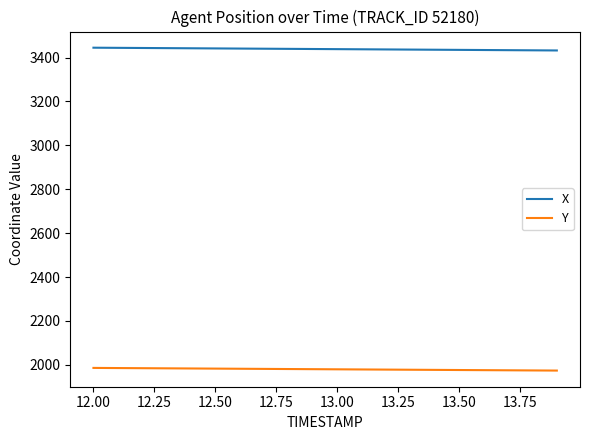

True or false: X and Y intersect in this chart.

False